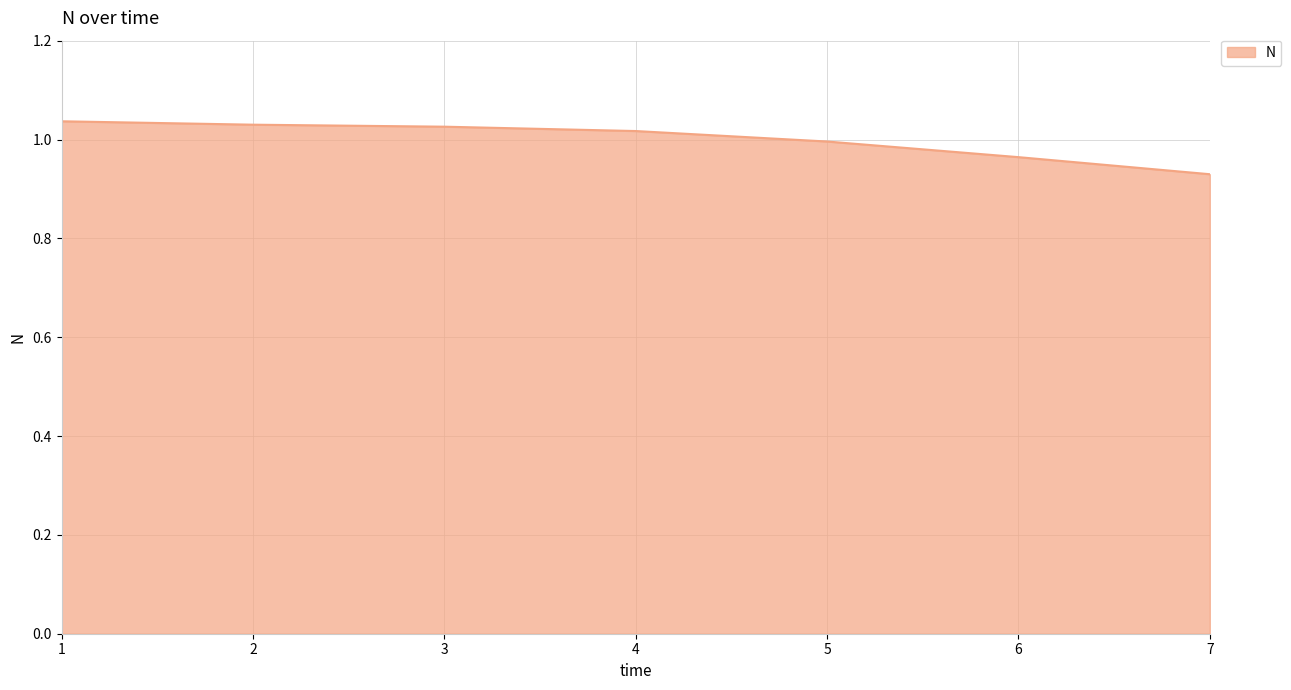

True or false: the data shows 1.8 at 5.

False